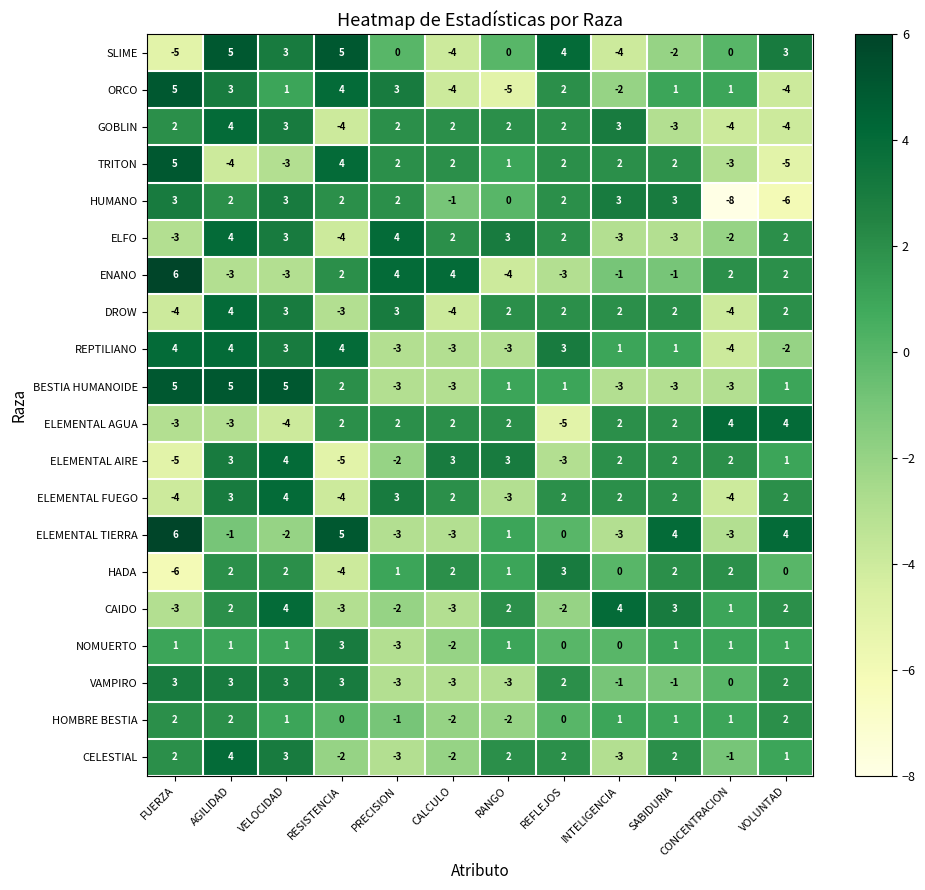

At which category is the sum across all series the highest?

AGILIDAD